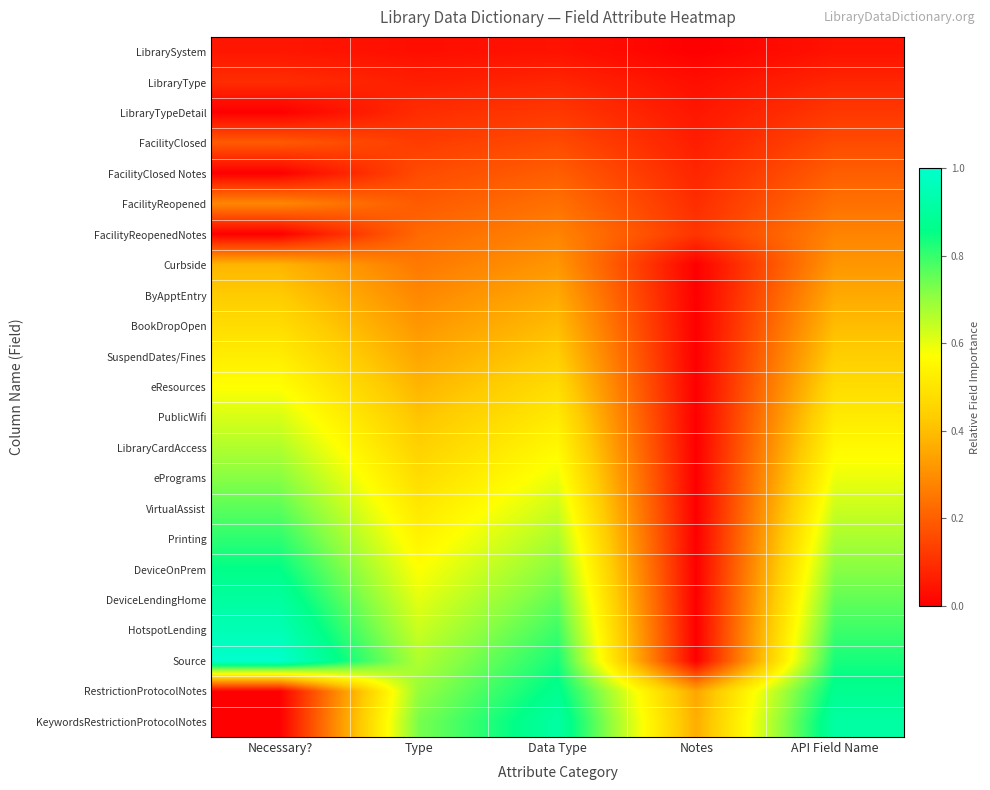

Between Necessary? and API Field Name, which is larger?

Necessary?